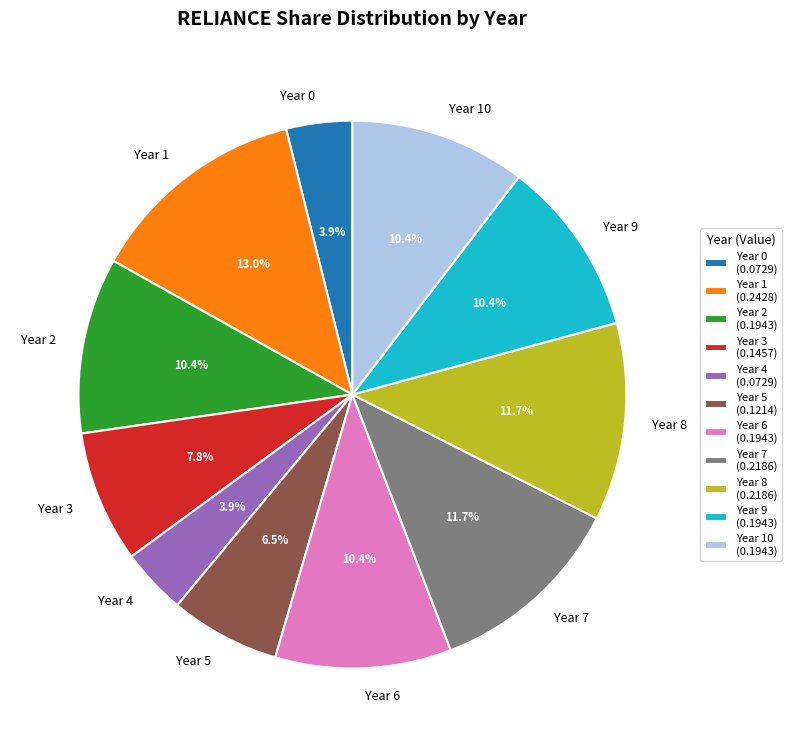

Does Year 4 represent more than half of the total?

No